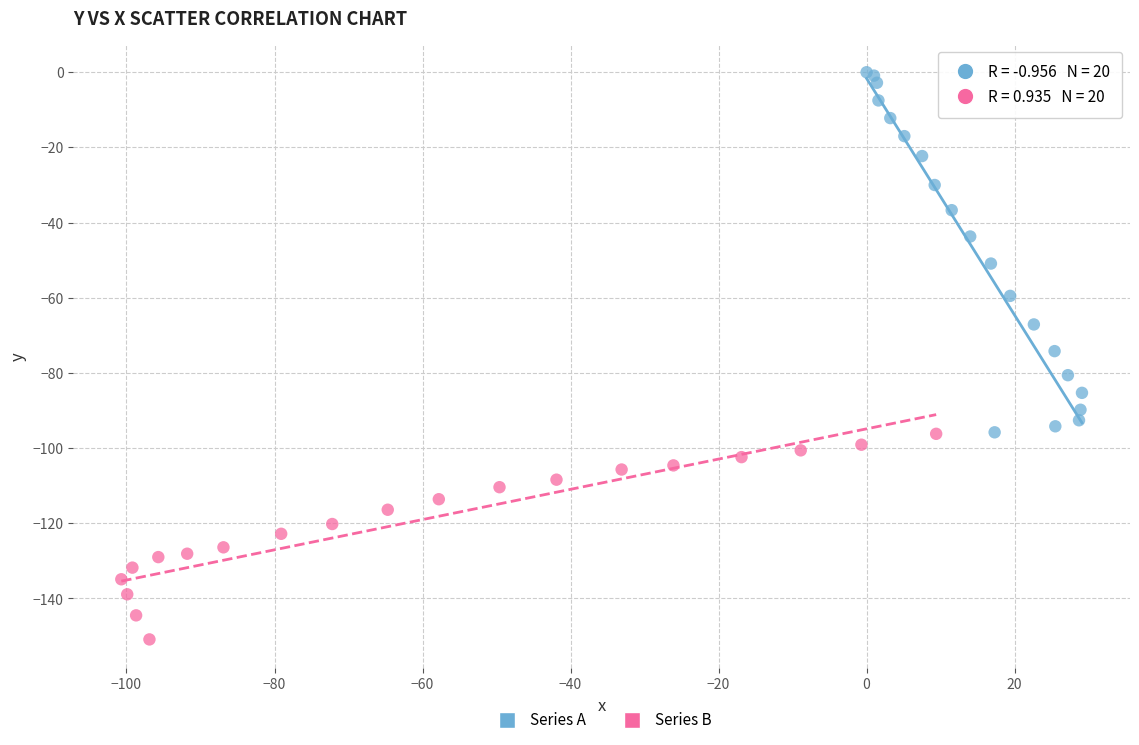

Which series reaches the minimum Y coordinate?

Series B